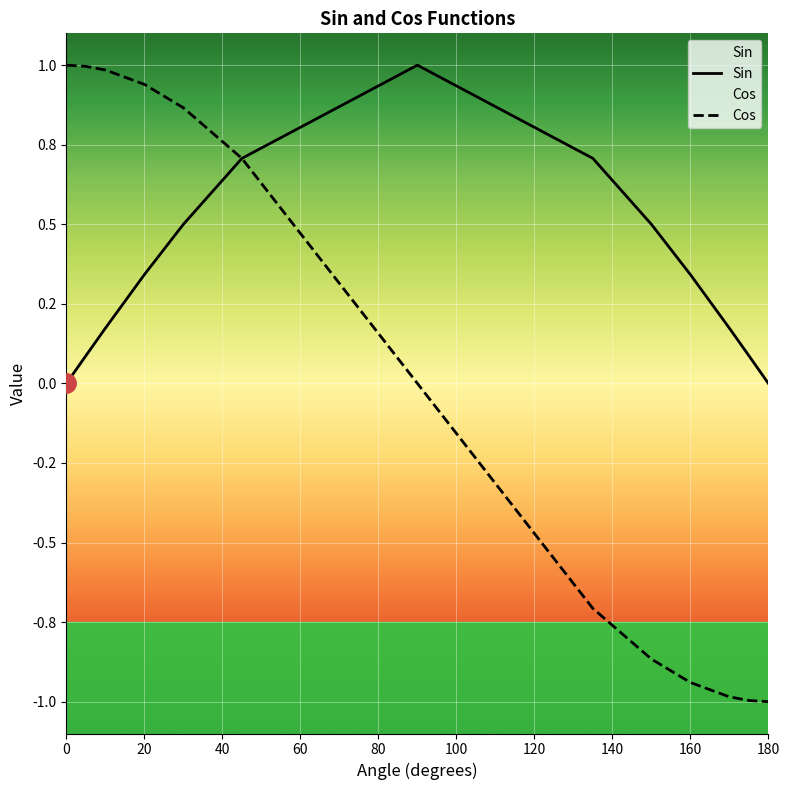

Reading right to left, list all the values displayed in this chart.

Sin: 0.0	0.1	0.2	0.3	0.5	0.7	1.0	0.7	0.5	0.3	0.2	0.1	0.0
Cos: -1.0	-1.0	-1.0	-0.9	-0.9	-0.7	0.0	0.7	0.9	0.9	1.0	1.0	1.0